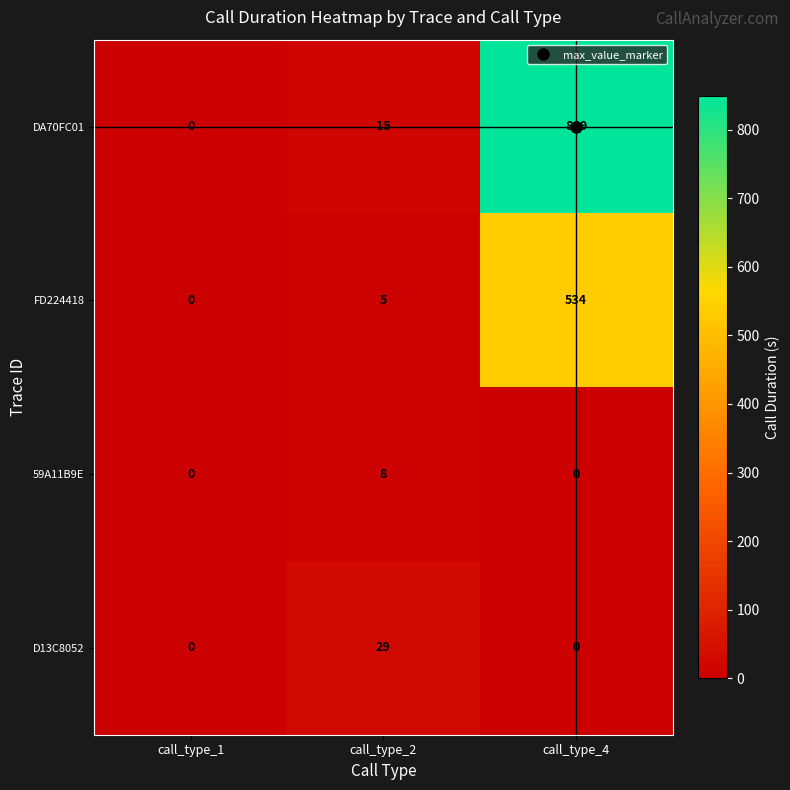

Rank the series at call_type_2 from lowest to highest value.

FD224418, 59A11B9E, DA70FC01, D13C8052